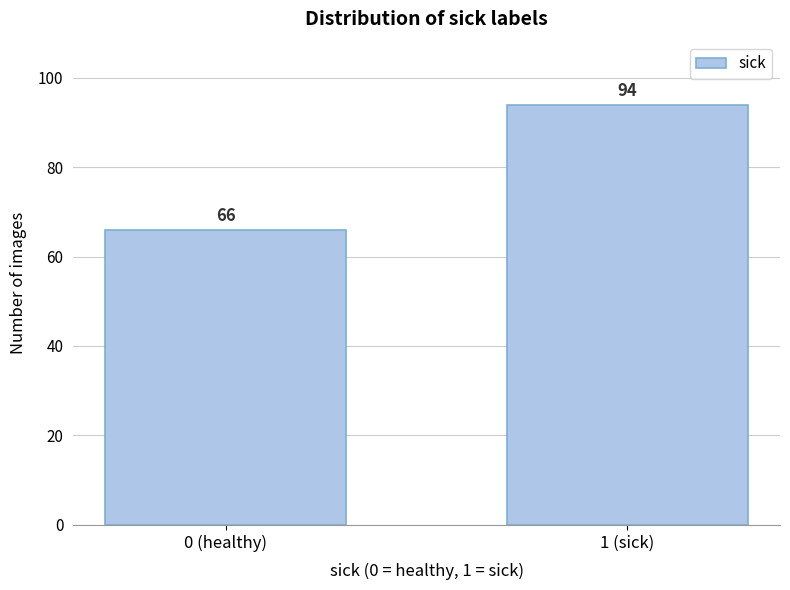

Reading left to right, list all the values displayed in this chart.

0 (healthy)=66	1 (sick)=94